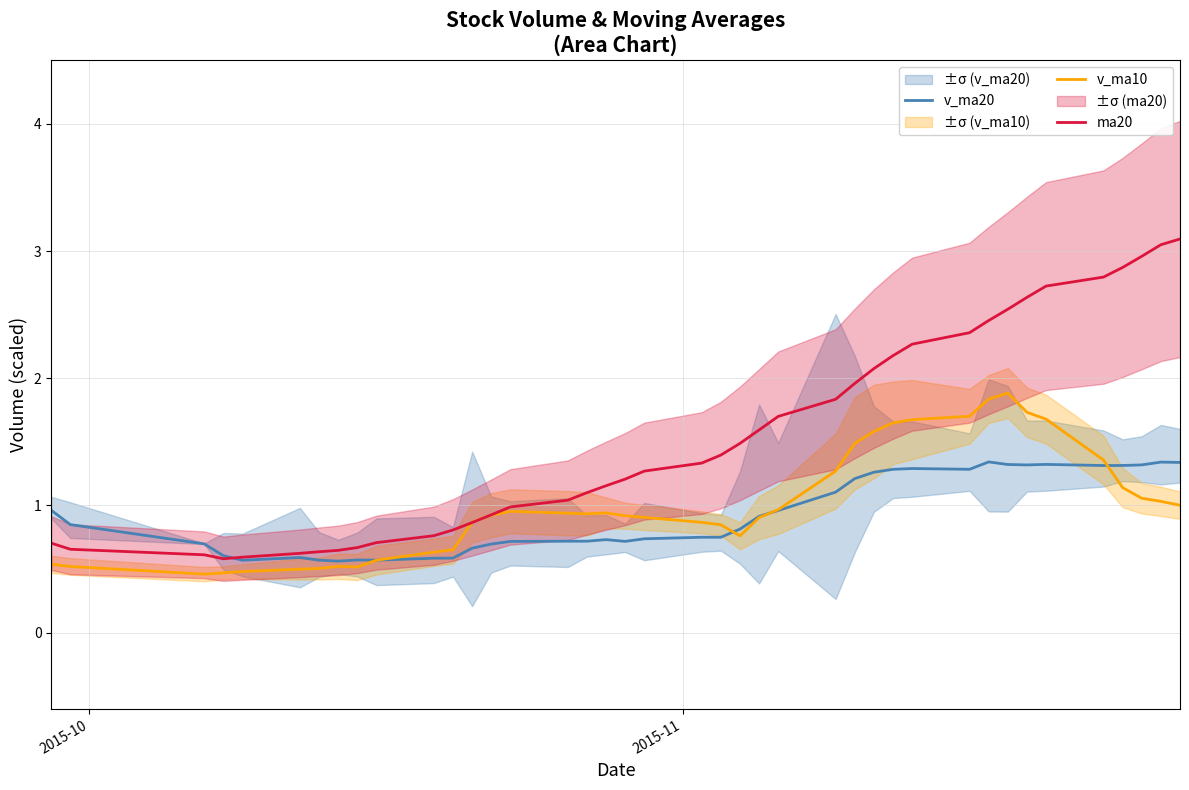

How many lines are shown in the chart?

3